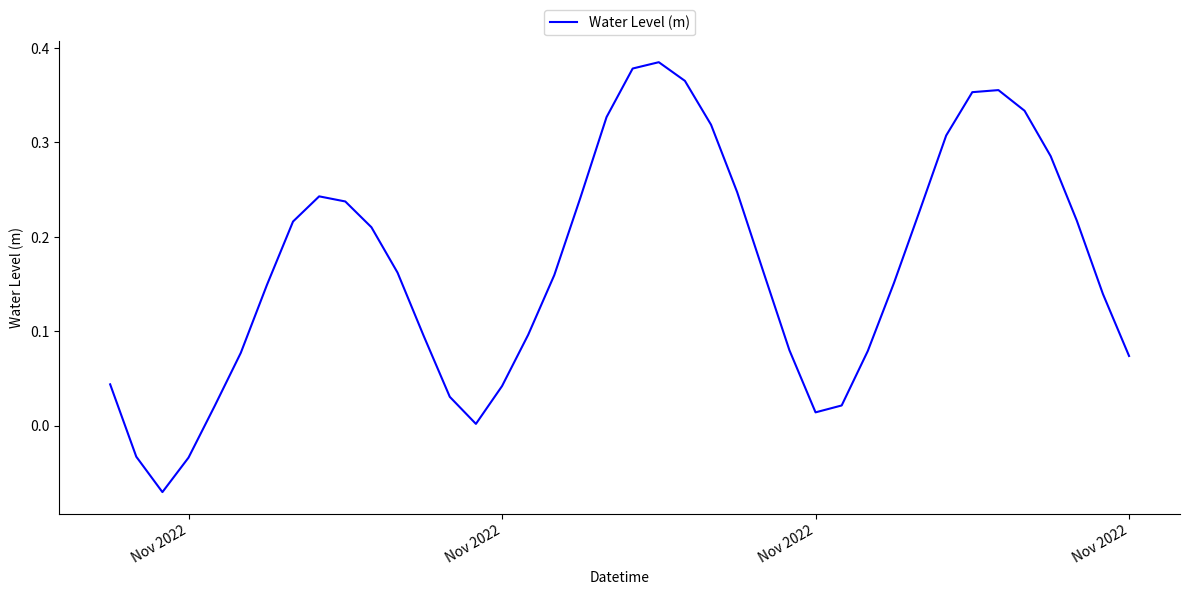

Count the number of categories in the chart.

40